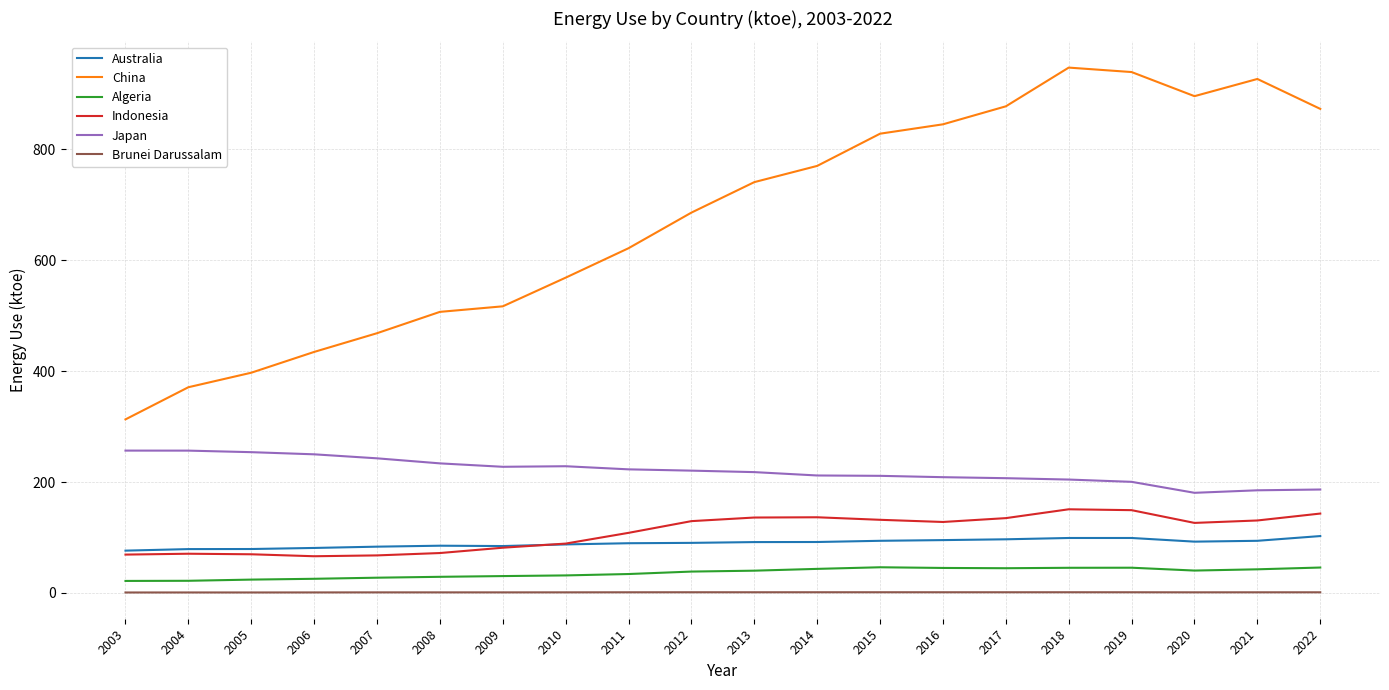

At how many categories does at least one series exceed 746?

9